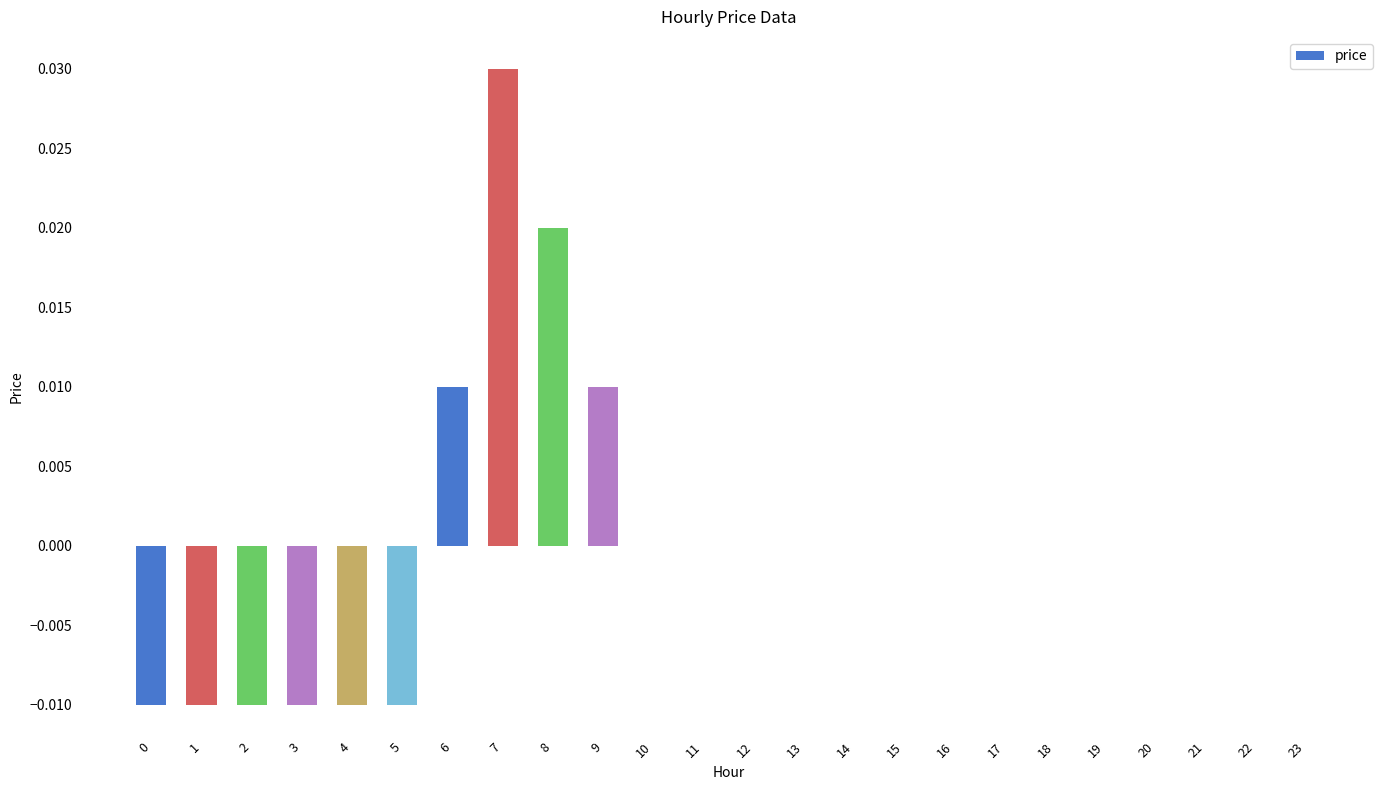

The chart shows a value of 0.0 at 15. True or false?

True